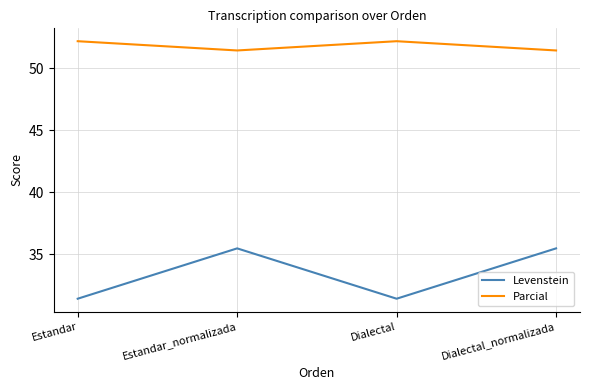

How many interior local valleys does the Levenstein series have?

1